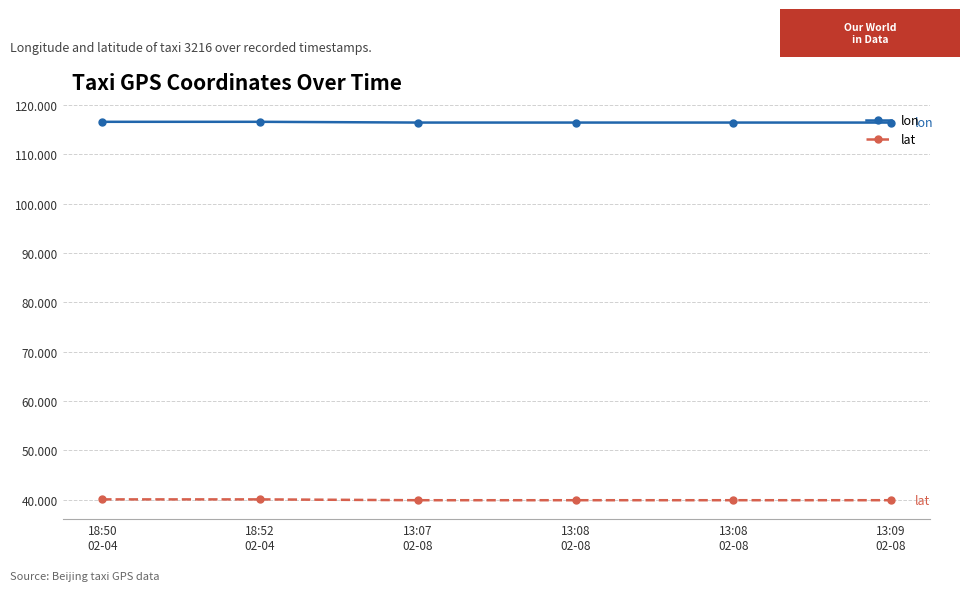

How many lines are shown in the chart?

2